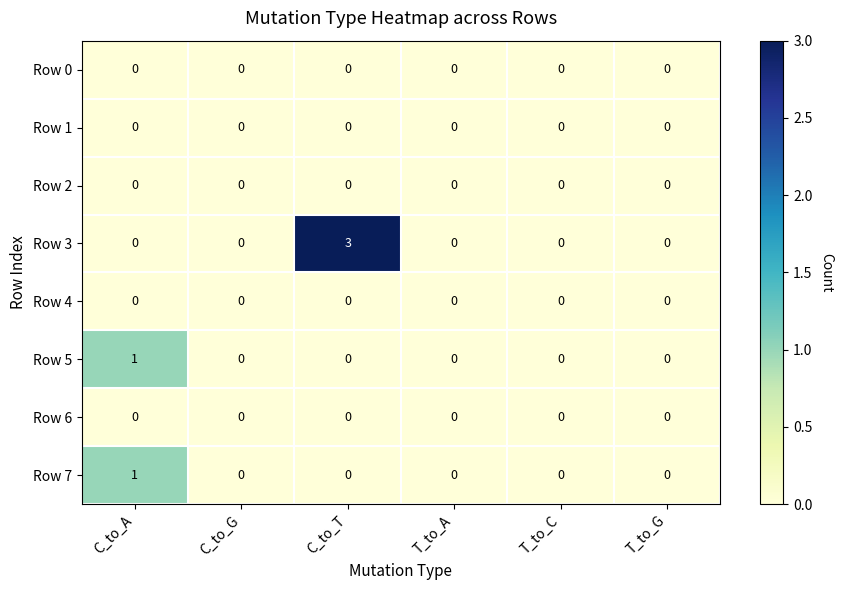

Count the number of data series in this chart.

8